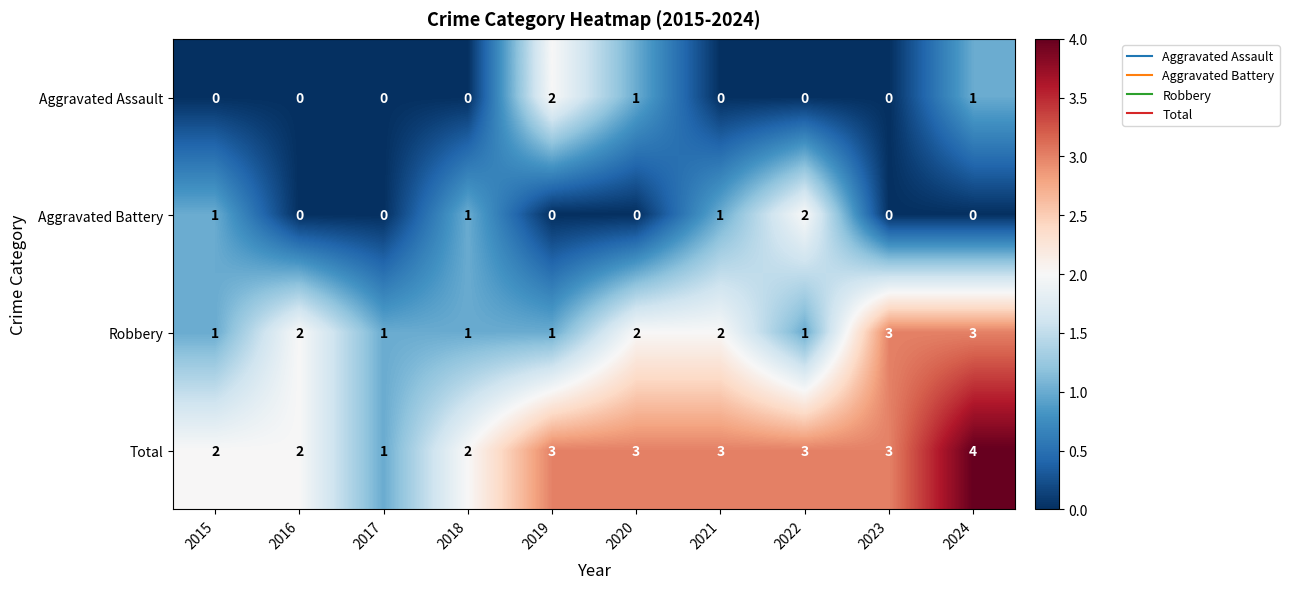

Which series has the largest total across all categories?

Total